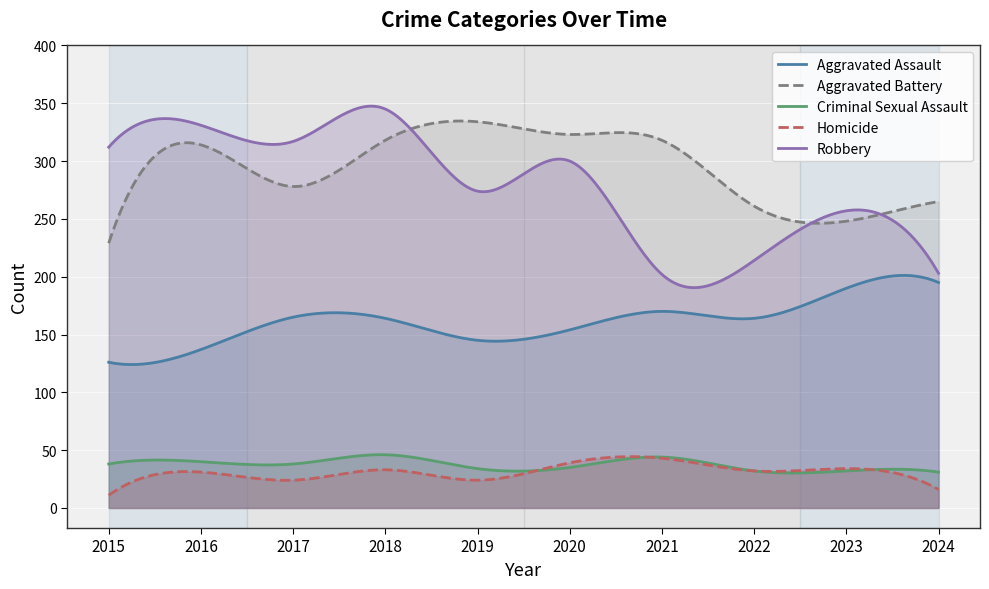

What is the difference between the highest and lowest values at 2022?

229